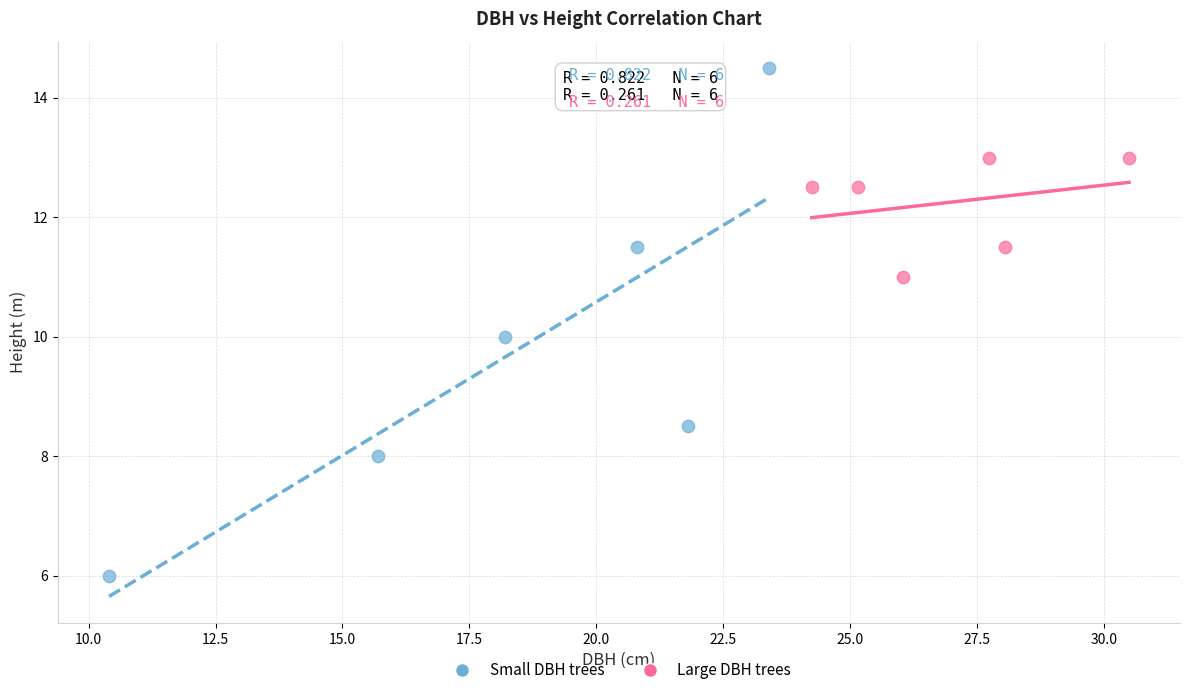

What are all the series names shown in the legend?

Small DBH trees, Large DBH trees